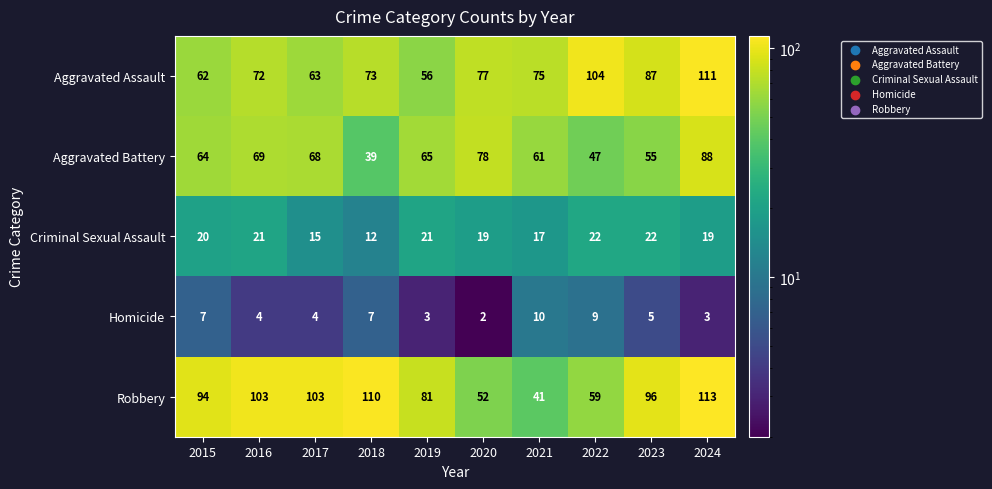

Read the Aggravated Assault value at 2018, to the nearest 10.

70